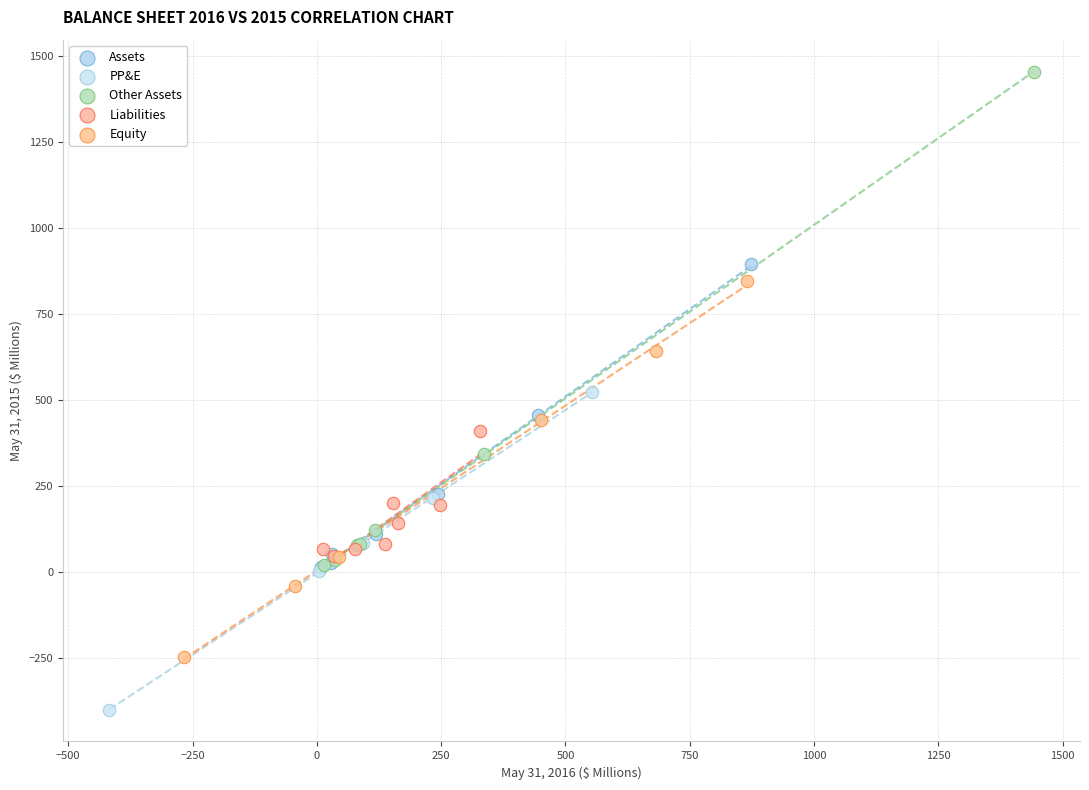

Which series contains the lowest Y value?

PP&E